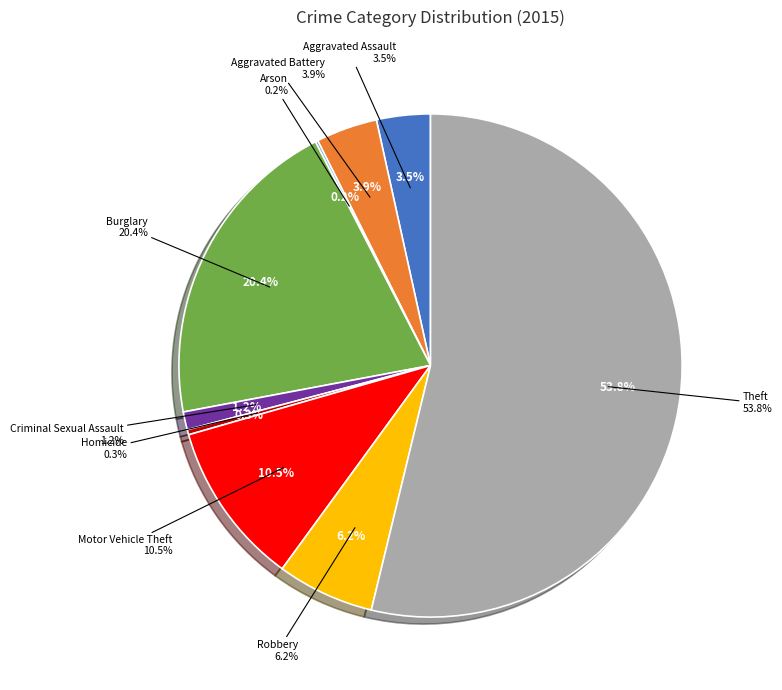

Which category has the biggest portion of the pie?

Theft